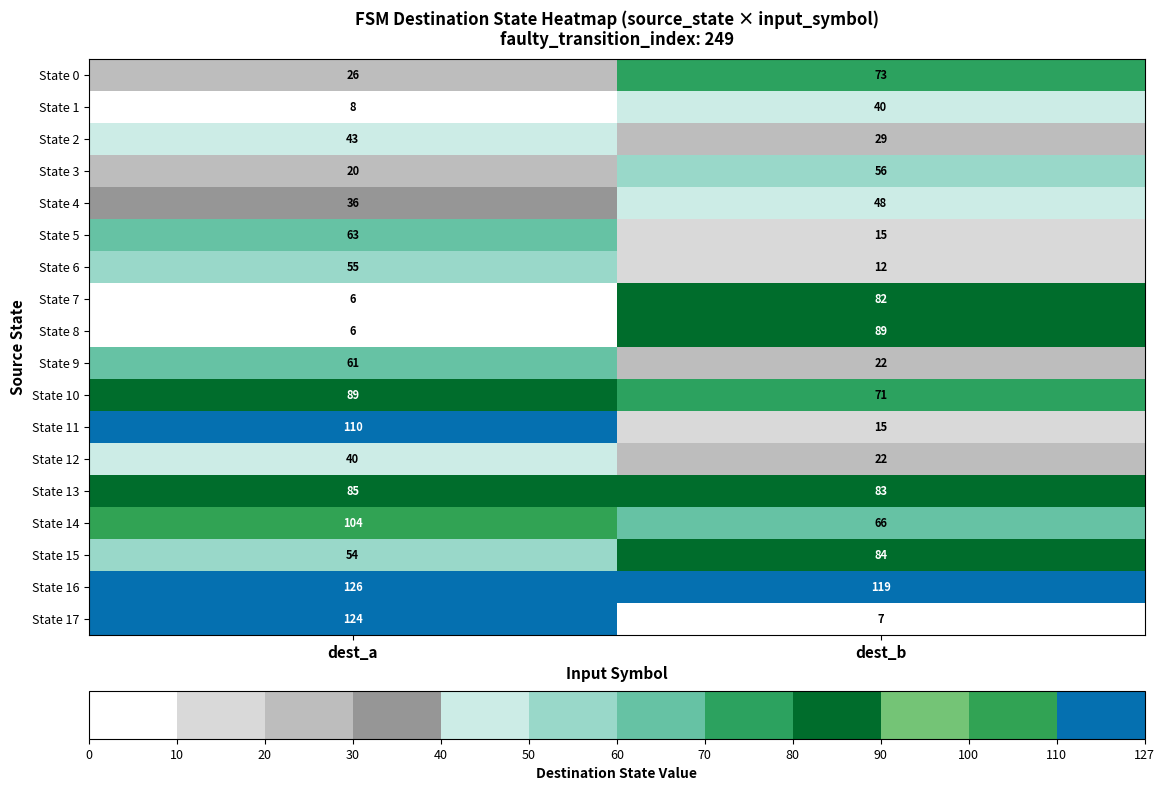

What is the total value across all series at dest_a?

1056